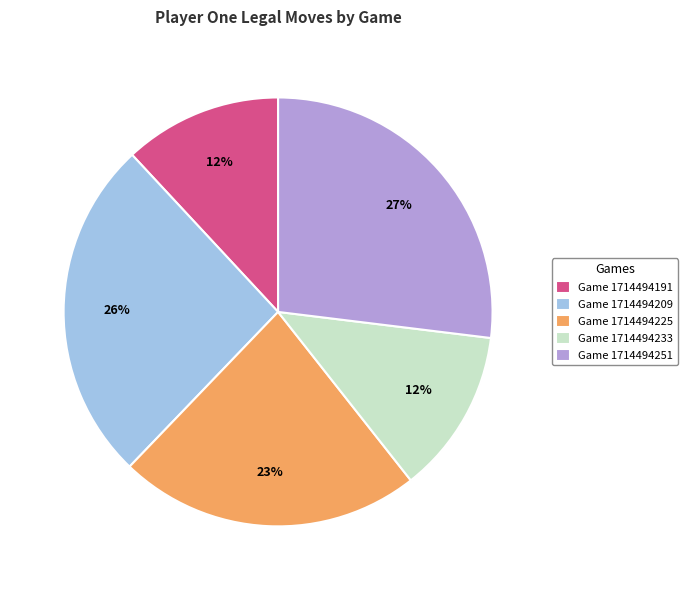

Which category has the biggest portion of the pie?

Game 1714494251